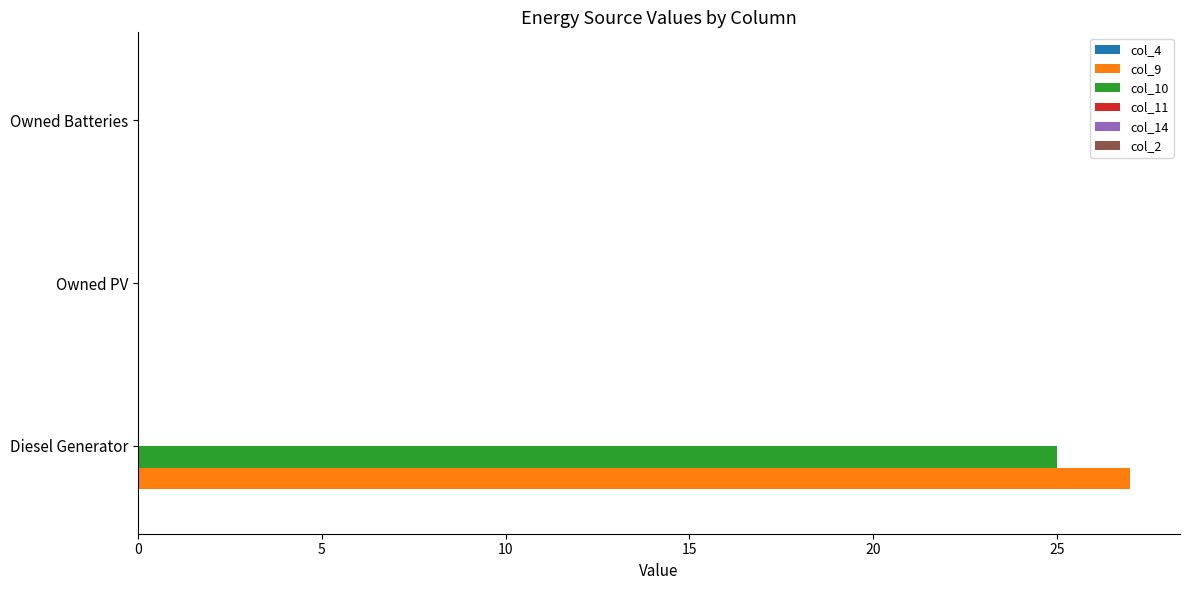

What is the sum of the col_10 values at Owned PV and Diesel Generator?

25